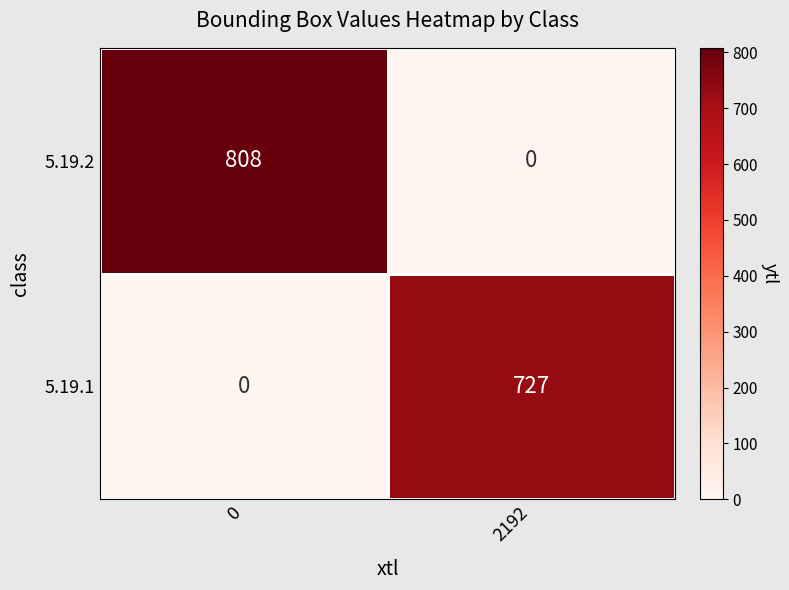

What is the maximum value shown in the chart?

808